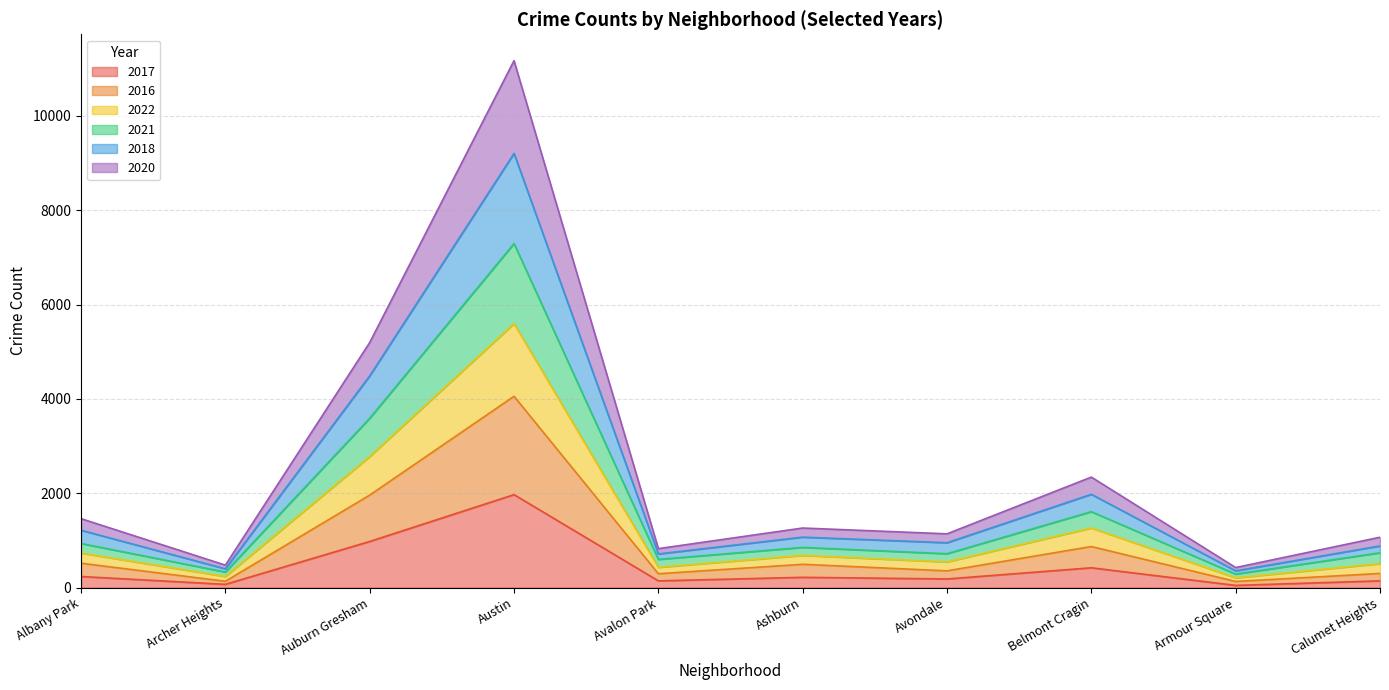

What is the sum of all 2017 values?

4407